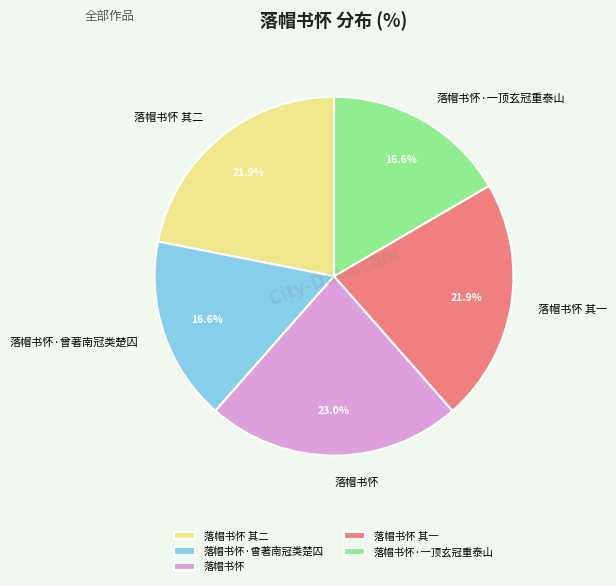

Is it true that 落帽书怀·曾著南冠类楚囚 is 5% of the pie?

False